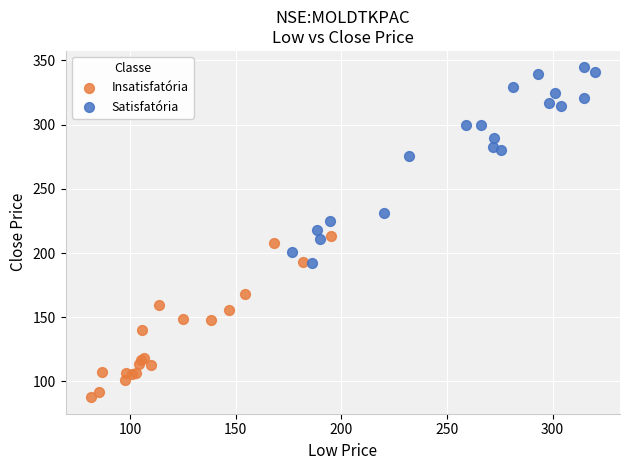

Which series reaches the maximum Y coordinate?

Satisfatória